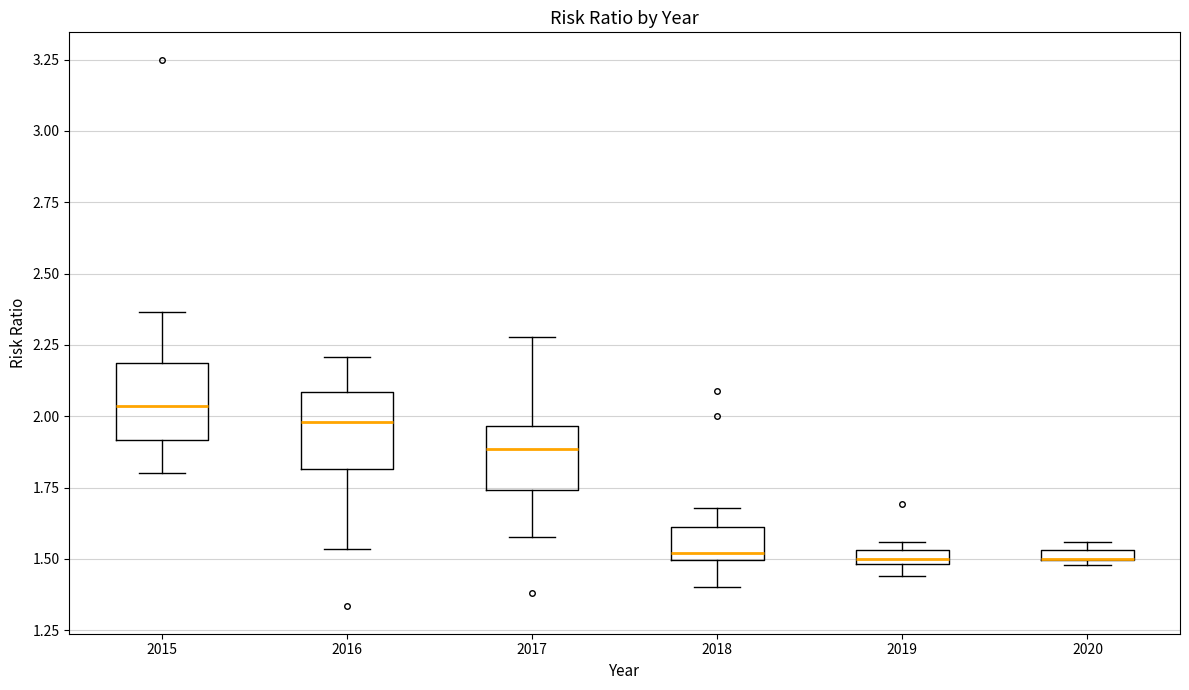

Where is the upper edge of the box at x = 2017 on the y-axis? The values are not printed on the chart, so give them approximately, as read against the axis.

1.95